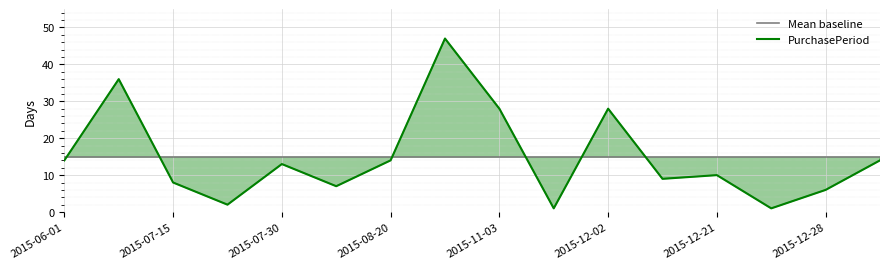

Which series has the largest range (max minus min)?

PurchasePeriod